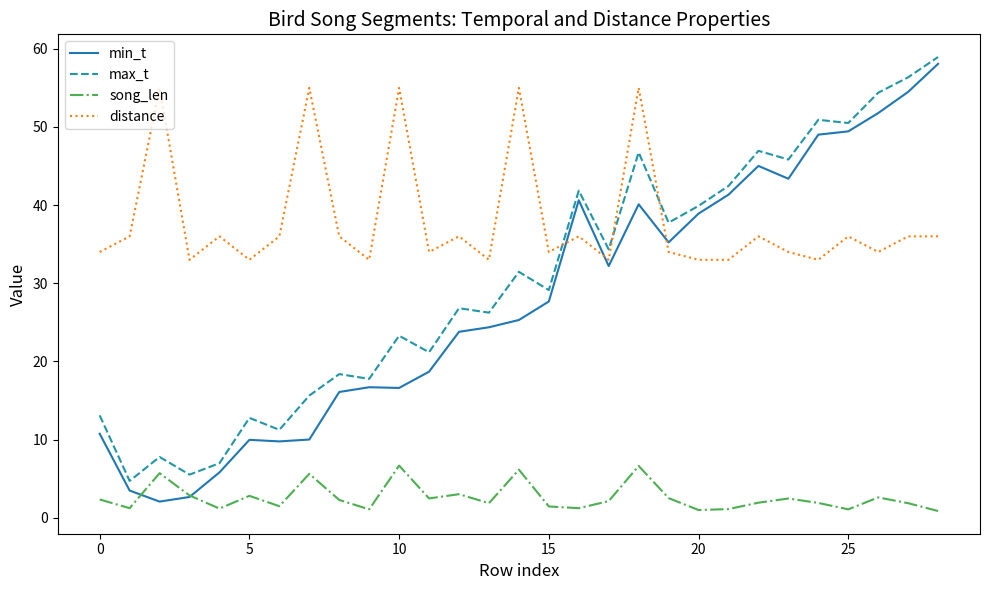

Which series has the largest total across all categories?

distance